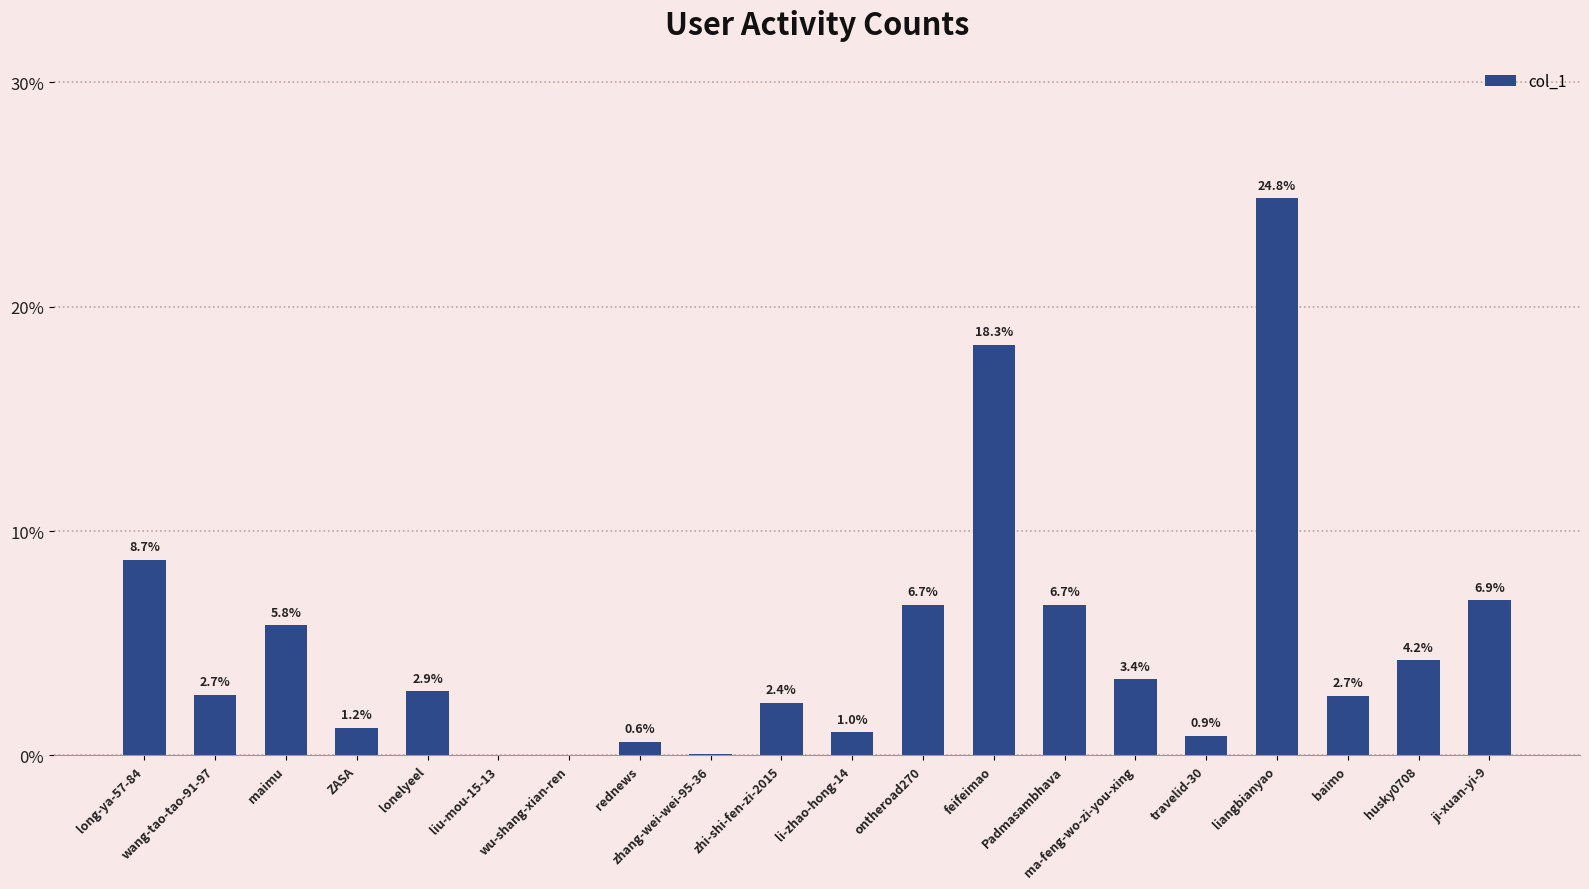

What is the sum of all values?

100.0